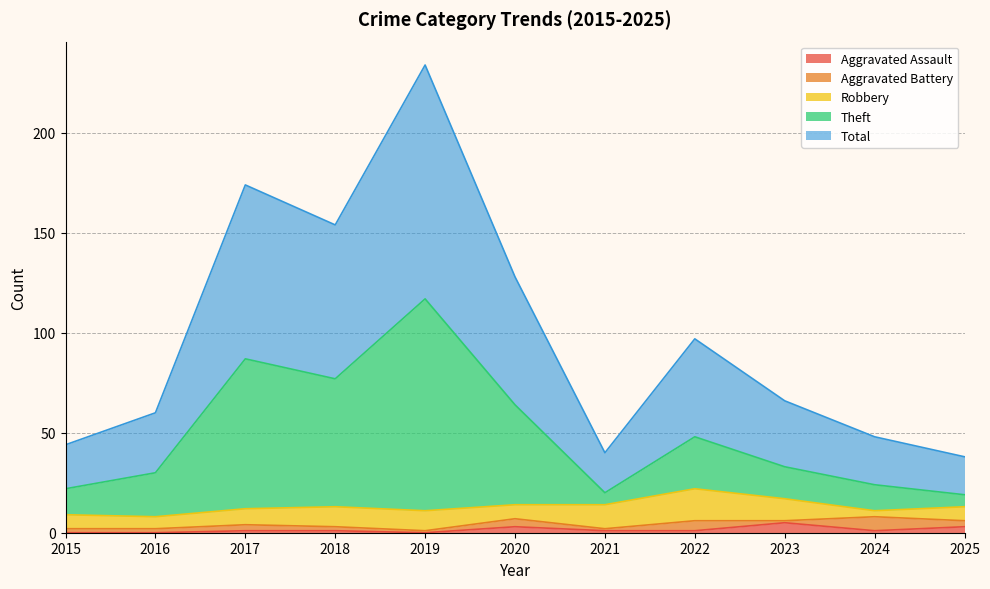

What is the average value of the Aggravated Assault series?

1